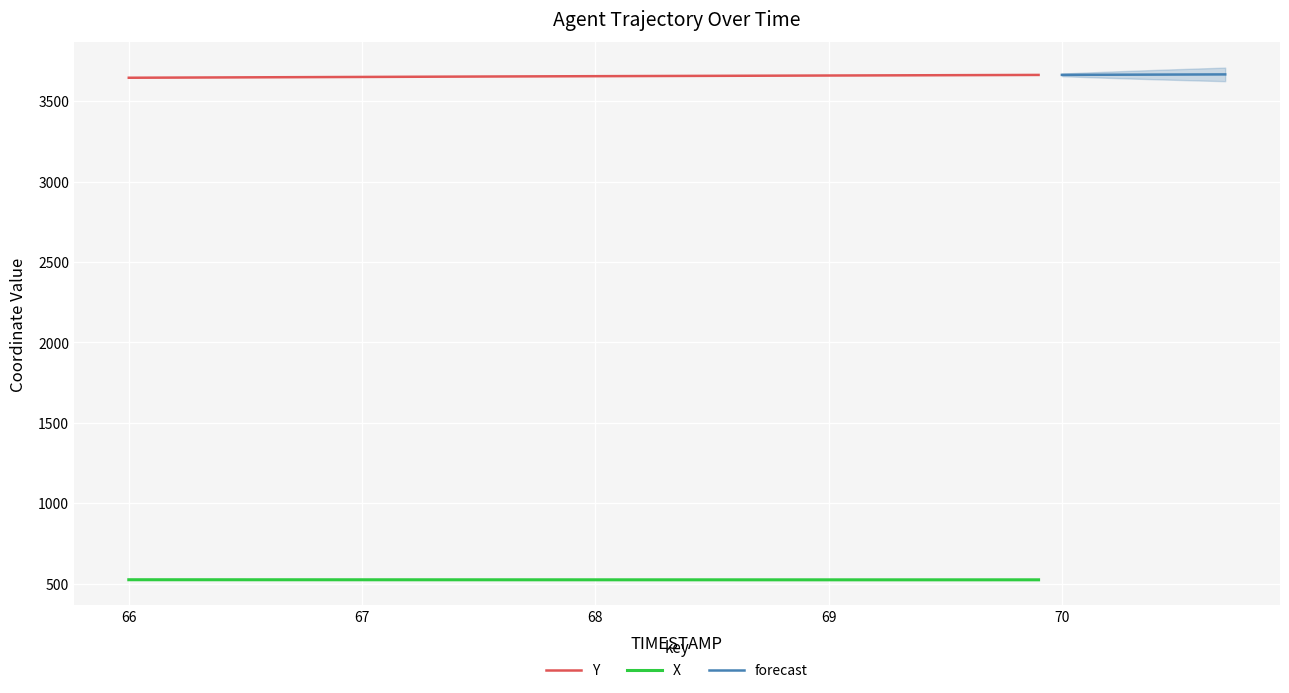

True or false: X and Y intersect in this chart.

False